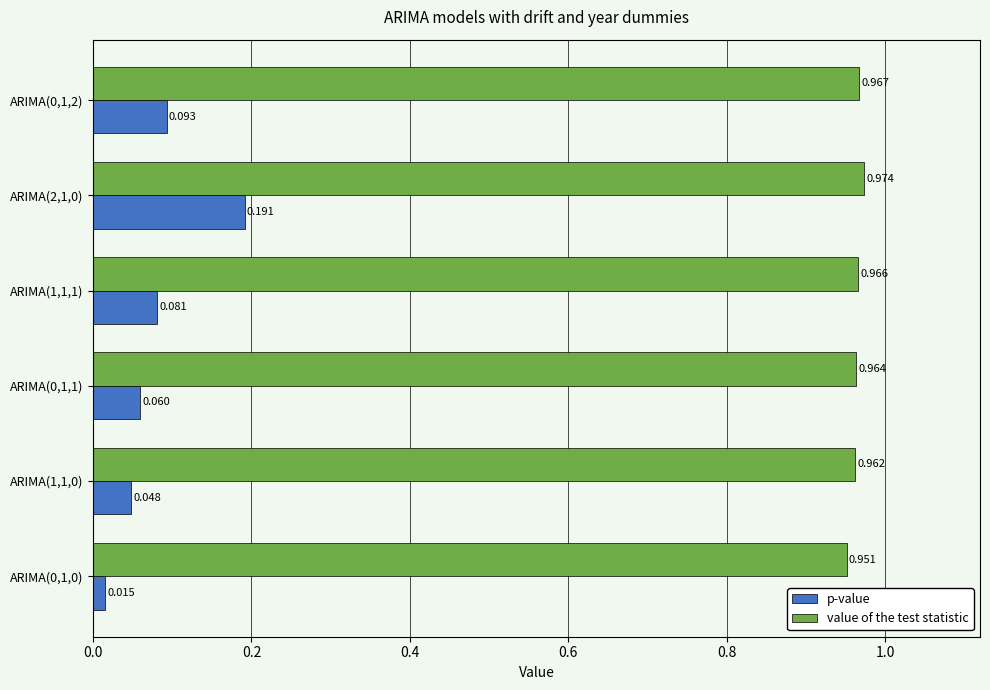

Which series has the largest total across all categories?

value of the test statistic